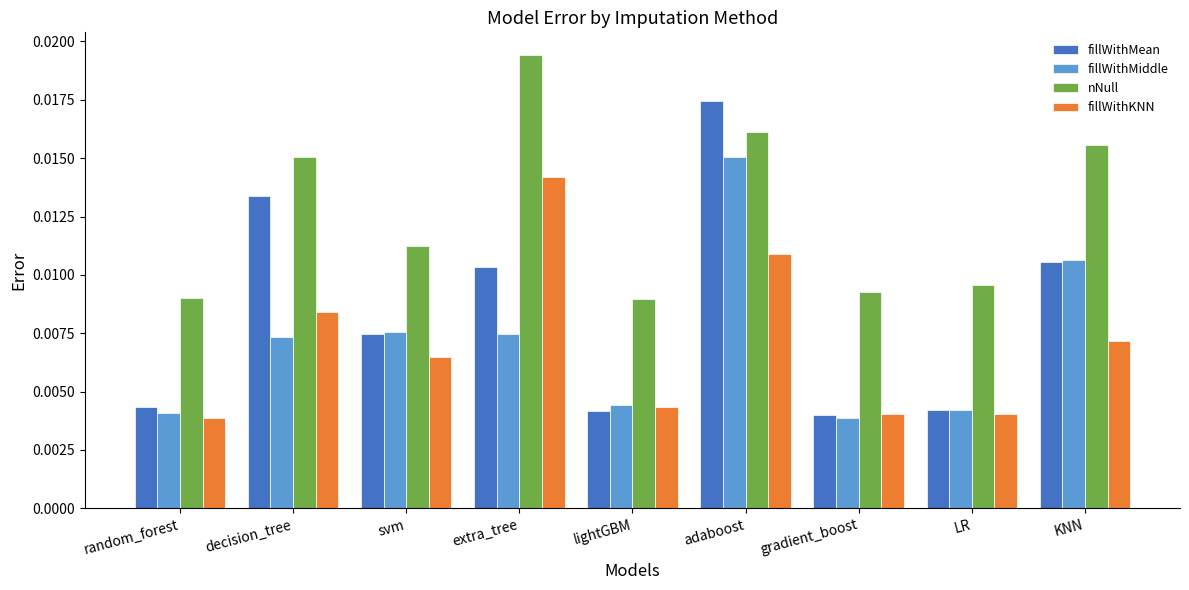

Which label corresponds to the largest value in the chart?

extra_tree